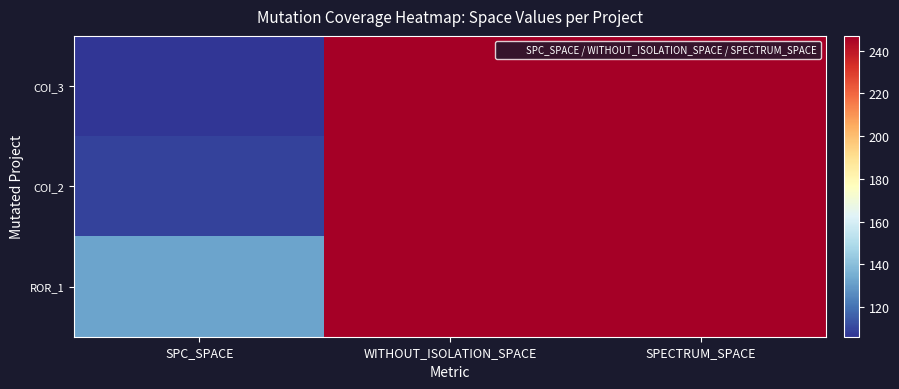

Which has a higher value, SPECTRUM_SPACE or SPC_SPACE?

SPECTRUM_SPACE